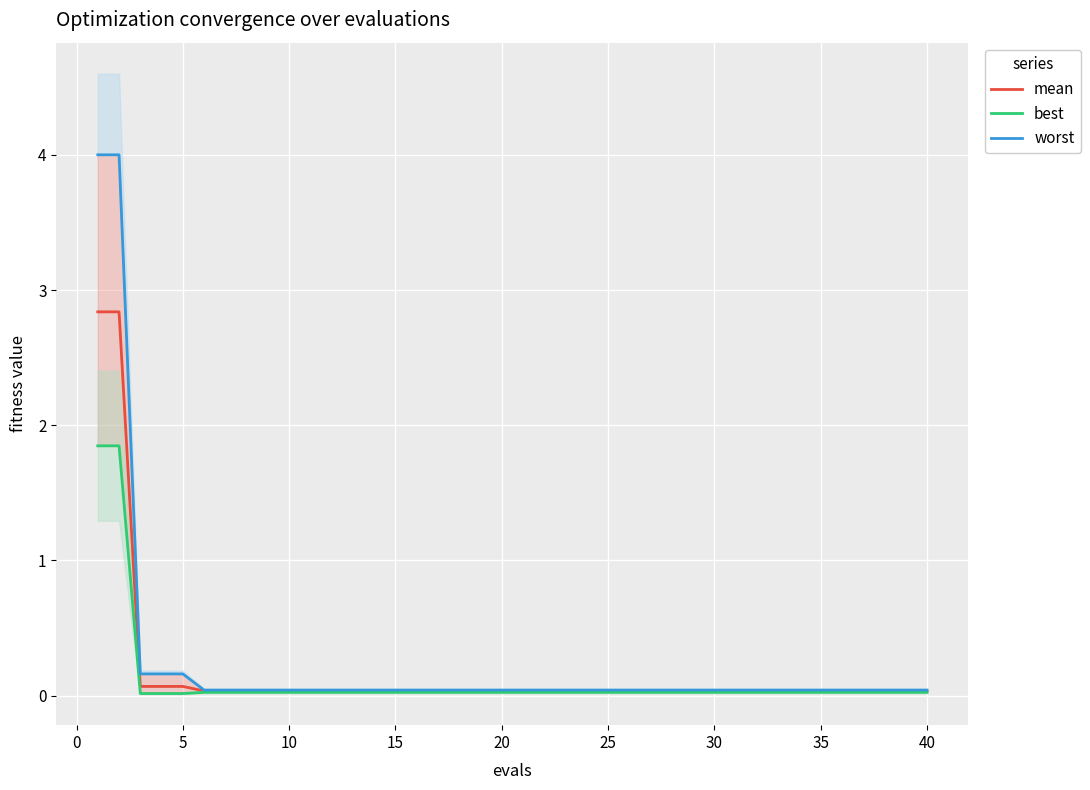

True or false: mean and worst cross at least once.

False